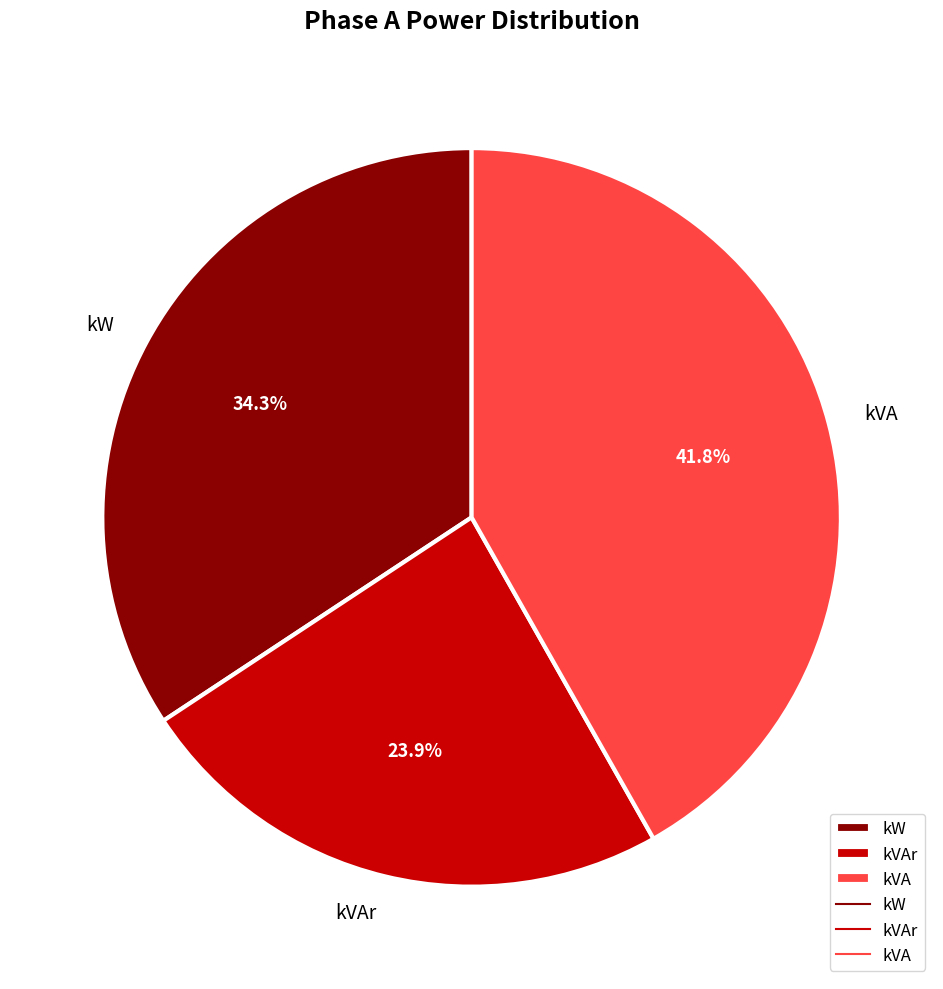

True or false: kVA accounts for 42% of the total.

True